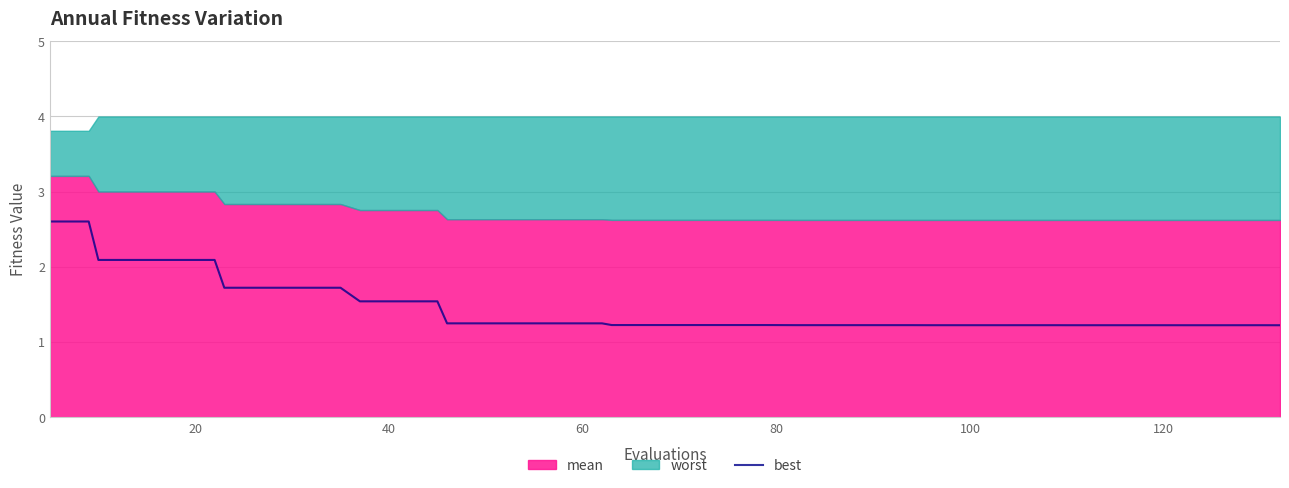

What is the minimum value shown in the chart?

1.2